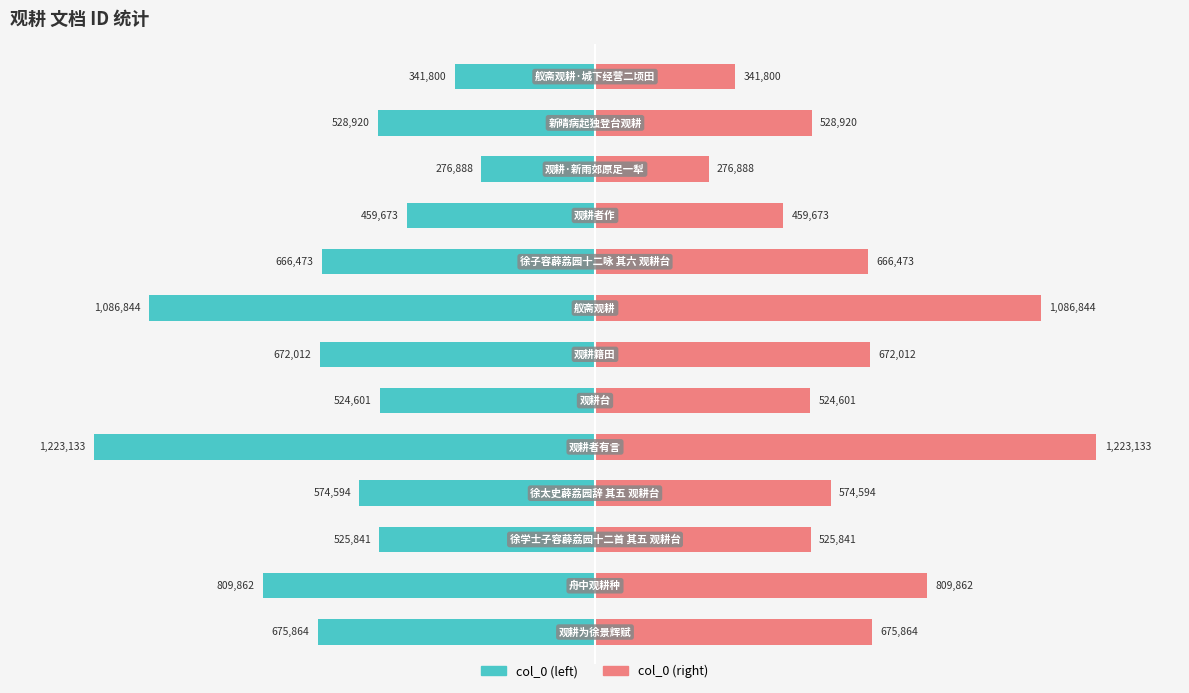

Which series has the widest spread of values?

col_0 (left)